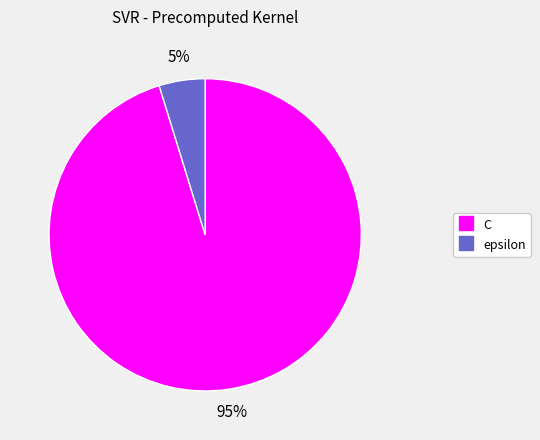

Between epsilon and C, which is larger?

C